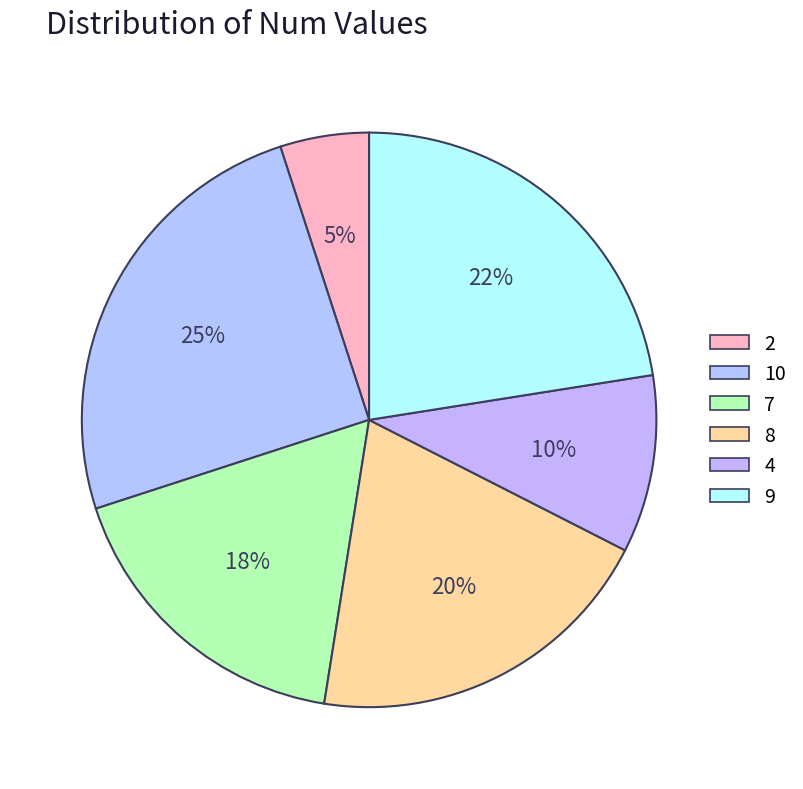

Is it true that 9 is 36% of the pie?

False